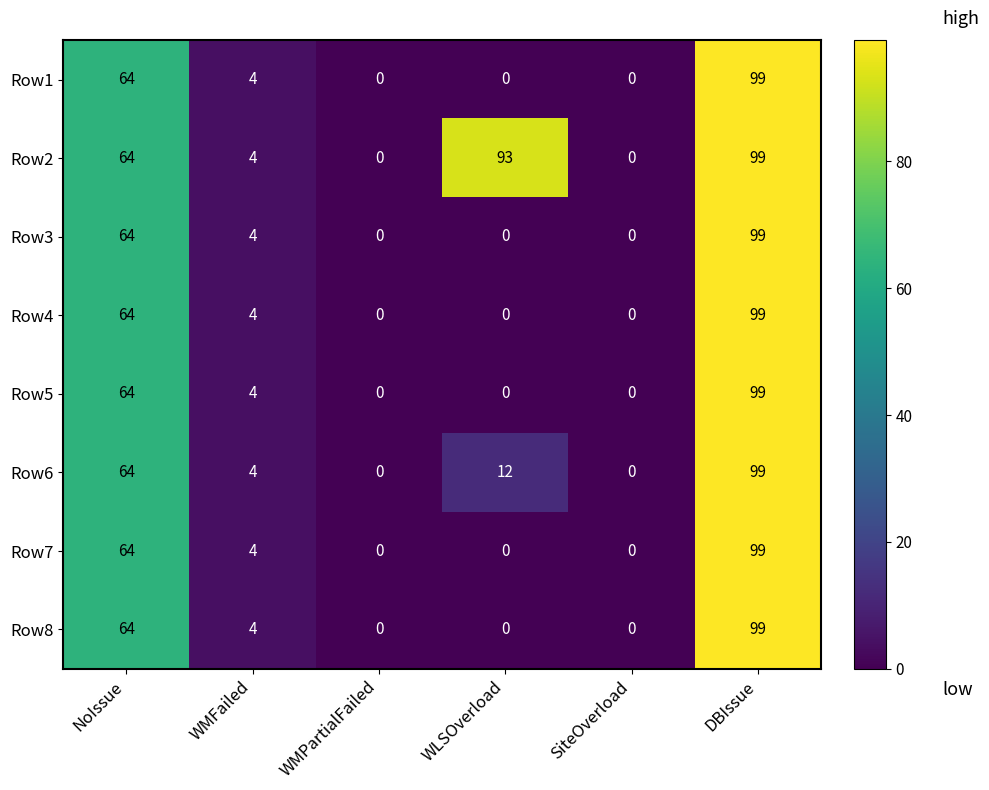

What is the average value of the Row5 series?

28